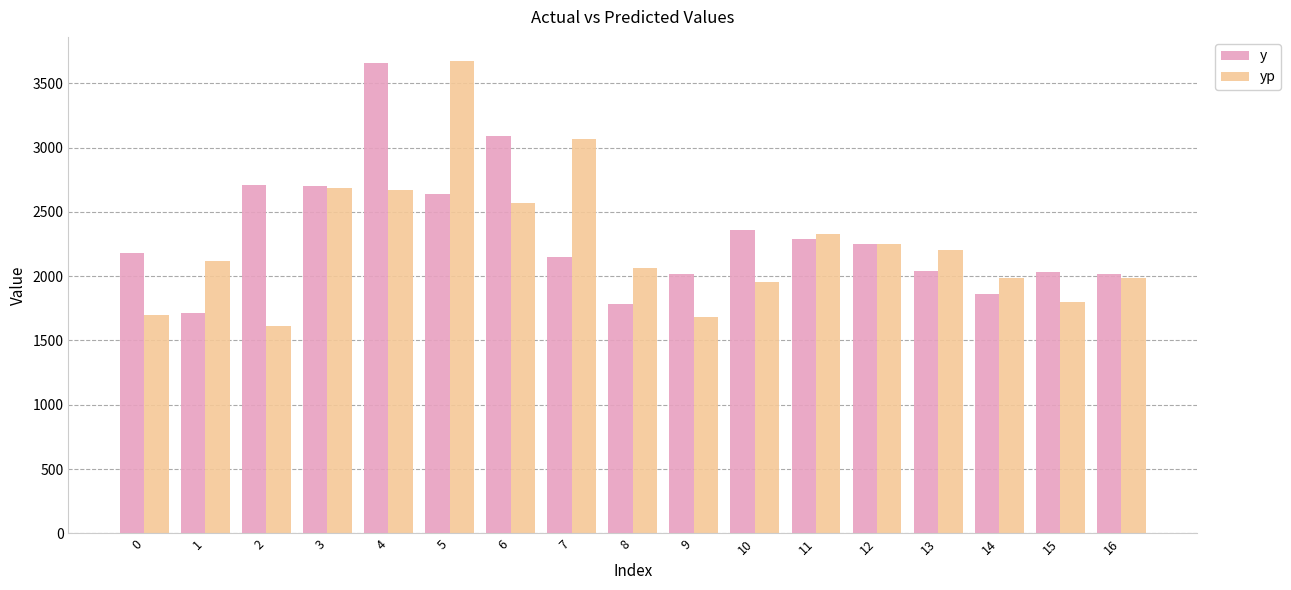

What is the difference between the highest and lowest values at 8?

280.9